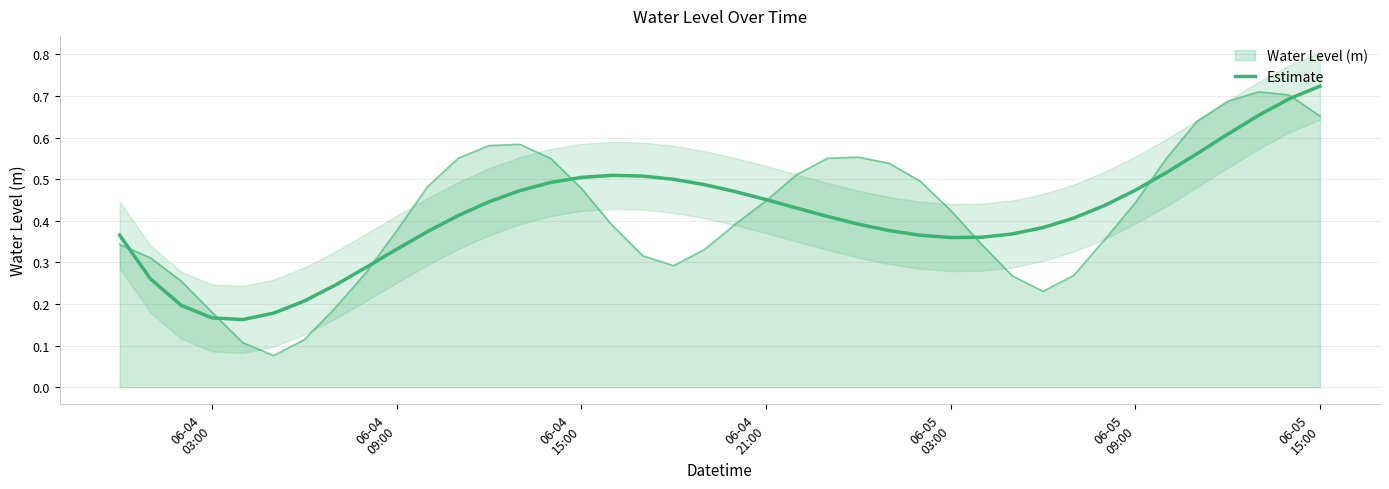

Count the number of categories in the chart.

40